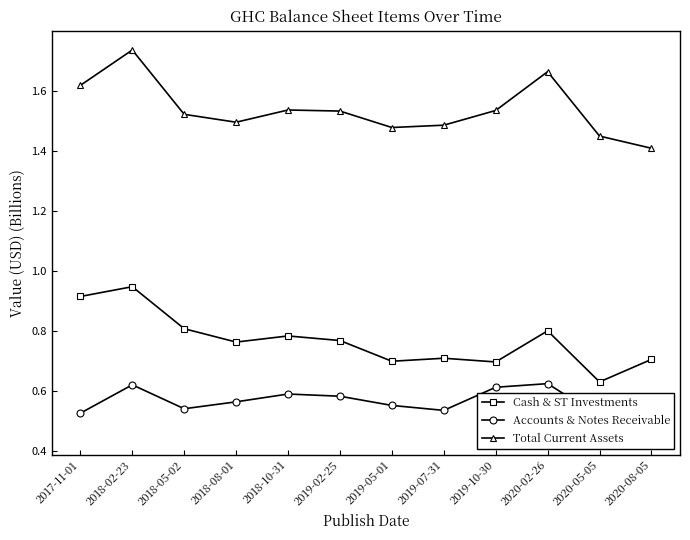

What is the greatest value displayed?

1.7